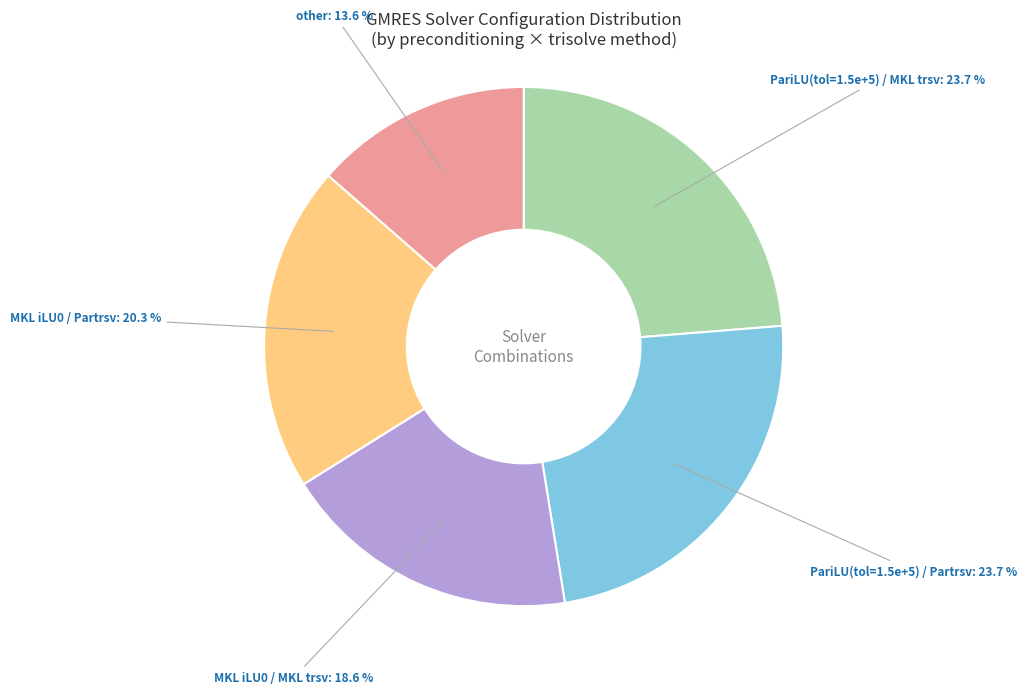

Do MKL iLU0 / MKL trsv and MKL iLU0 / Partrsv together represent more than half of the pie?

No